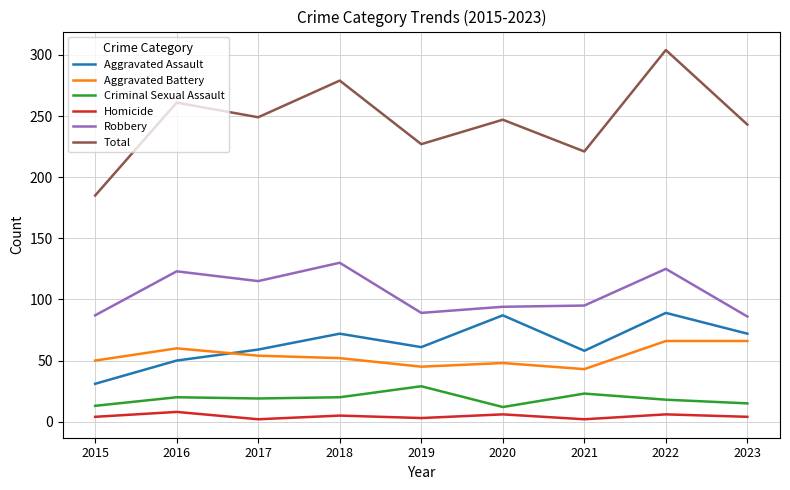

Which series changed the most between 2015 and 2020?

Total